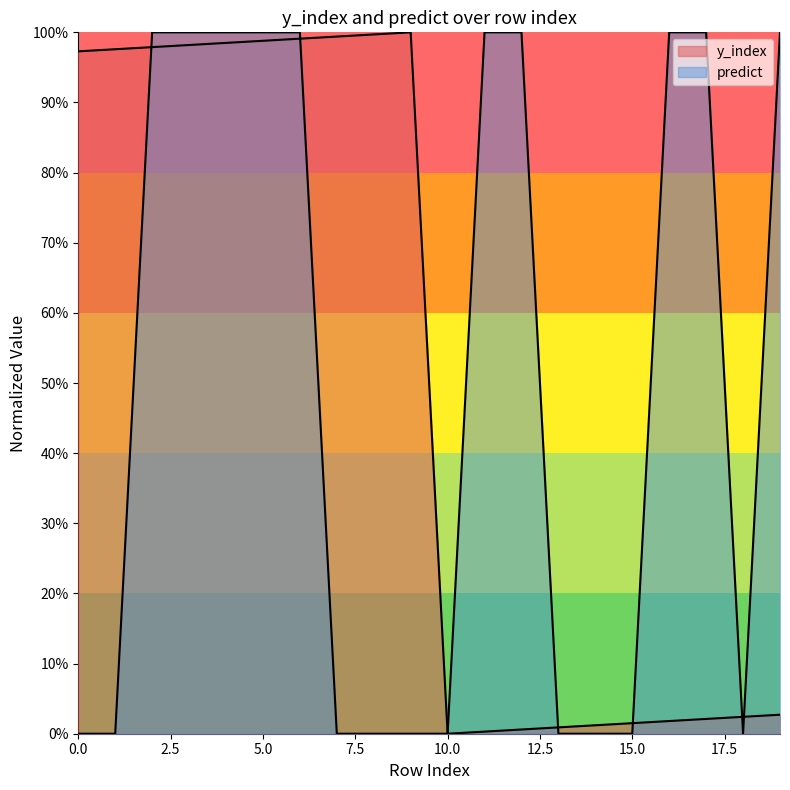

Reading right to left, extract all data points from this chart.

y_index: 19=0.0	18=0.0	17=0.0	16=0.0	15=0.0	14=0.0	13=0.0	12=0.0	11=0.0	10=0.0	9=1.0	8=1.0	7=1.0	6=1.0	5=1.0	4=1.0	3=1.0	2=1.0	1=1.0	0=1.0
predict: 19=1.0	18=0.0	17=1.0	16=1.0	15=0.0	14=0.0	13=0.0	12=1.0	11=1.0	10=0.0	9=0.0	8=0.0	7=0.0	6=1.0	5=1.0	4=1.0	3=1.0	2=1.0	1=0.0	0=0.0